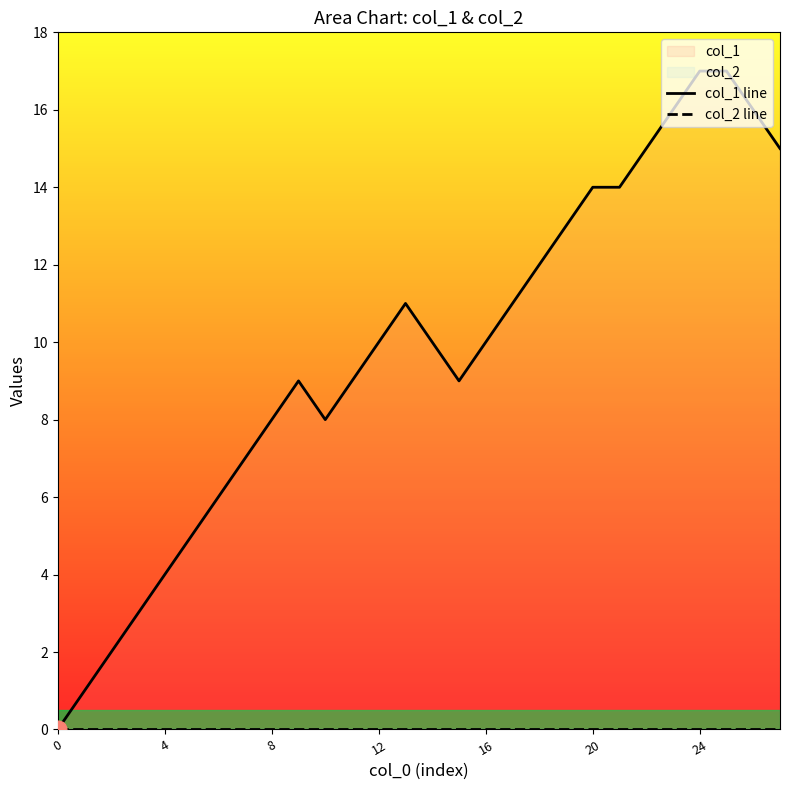

At which category is the sum across all series the highest?

24